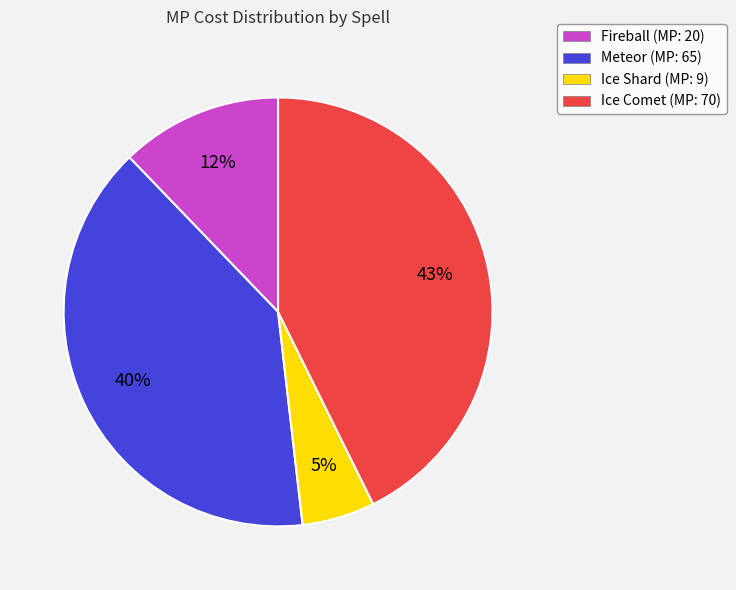

What is the ratio of the value at Ice Comet (MP: 70) to the value at Meteor (MP: 65)?

1.1